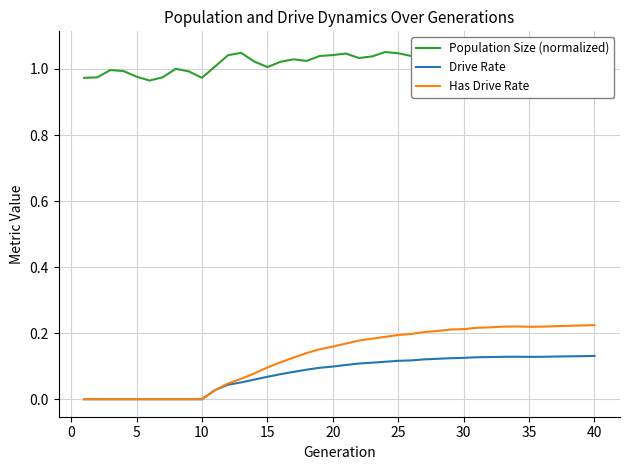

Which series changed the most between 30 and 28?

Has Drive Rate